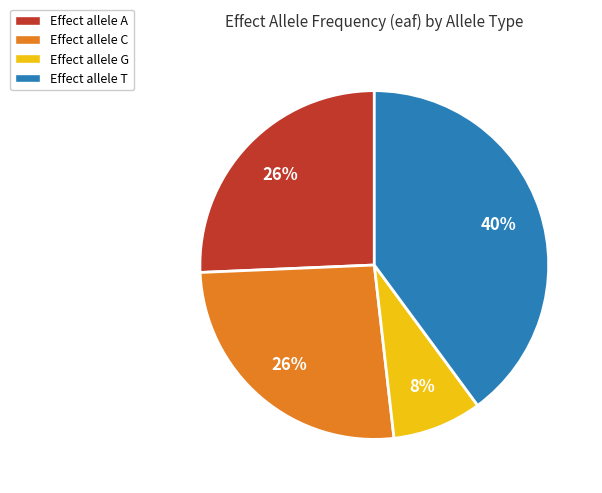

Is there any slice that represents more than half of the pie?

No